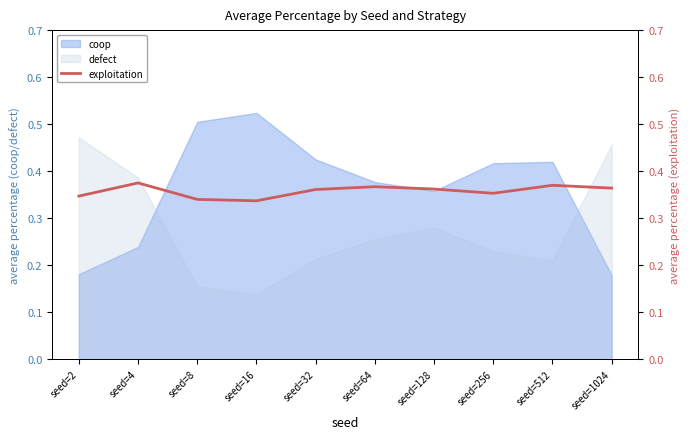

Rank the categories by value from lowest to highest.

seed=16, seed=8, seed=2, seed=256, seed=32, seed=128, seed=1024, seed=64, seed=512, seed=4